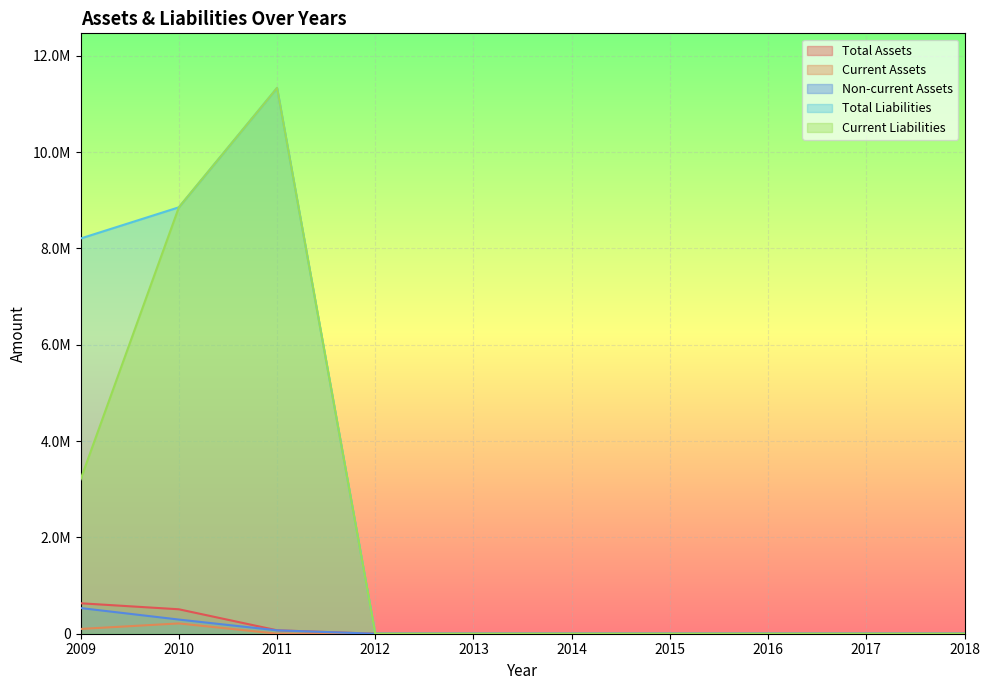

How many positive values does the Total Liabilities series have?

3